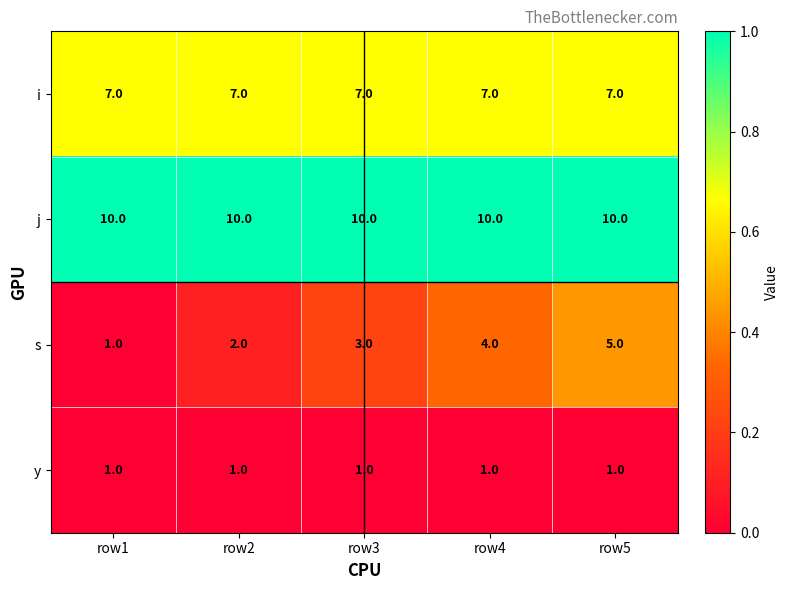

Which series has the widest spread of values?

s